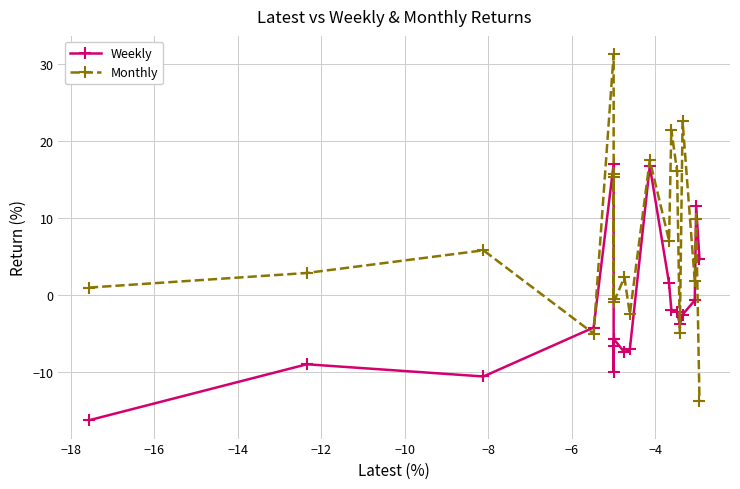

Rank the series by their maximum value, from lowest to highest.

Weekly, Monthly